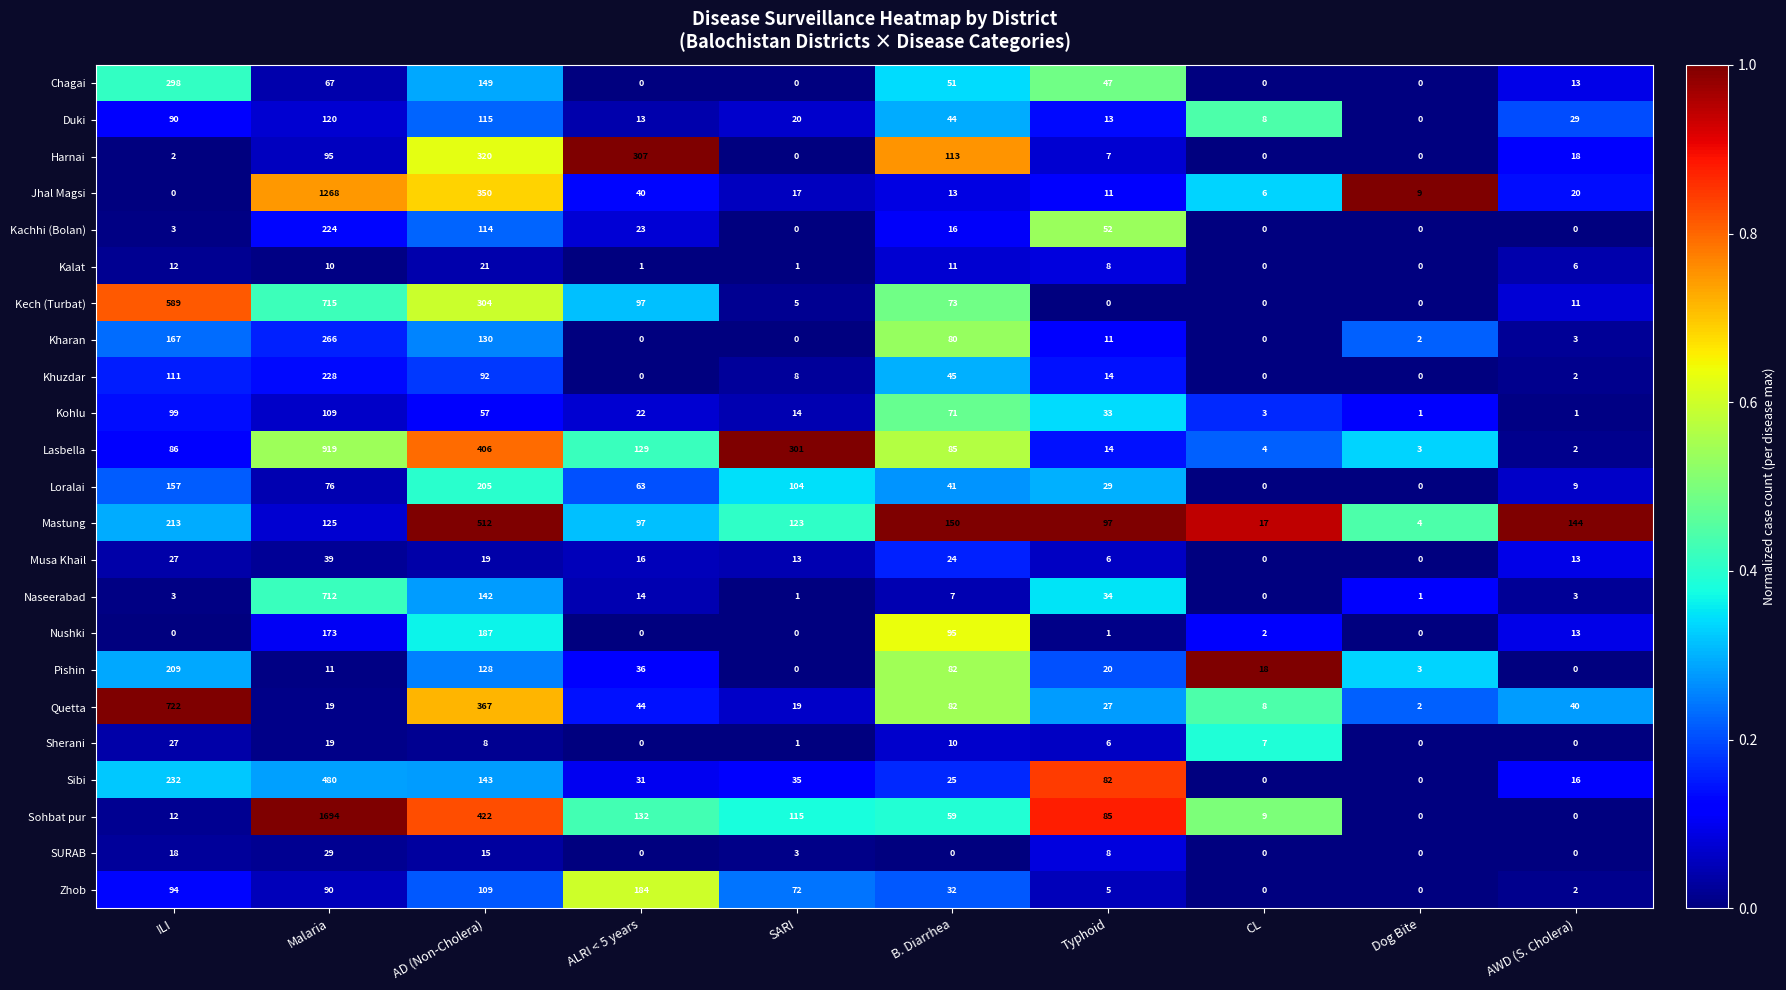

What is the sum of all Sohbat pur values?

2528